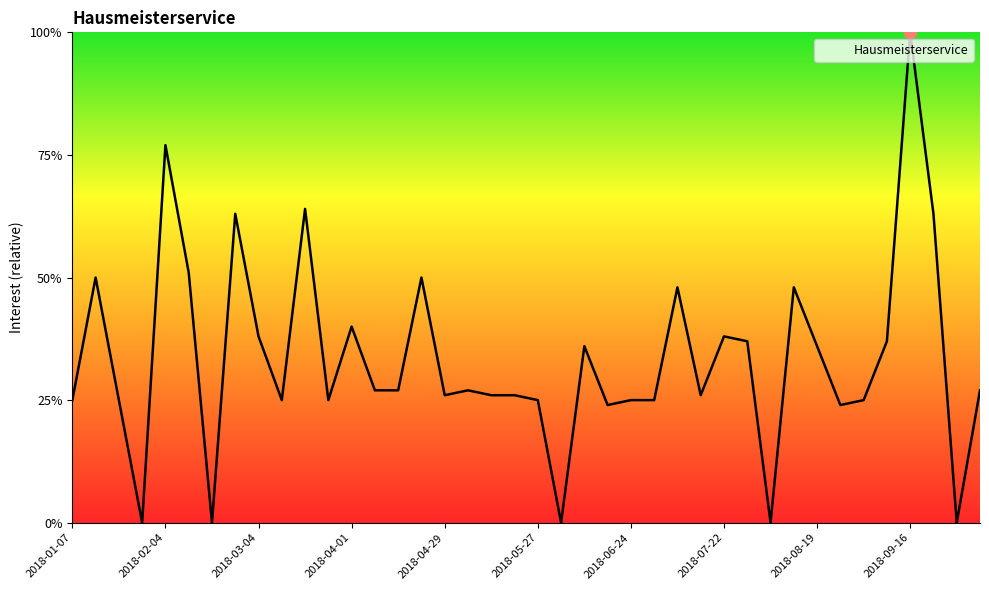

What is the difference between the maximum and minimum values?

100